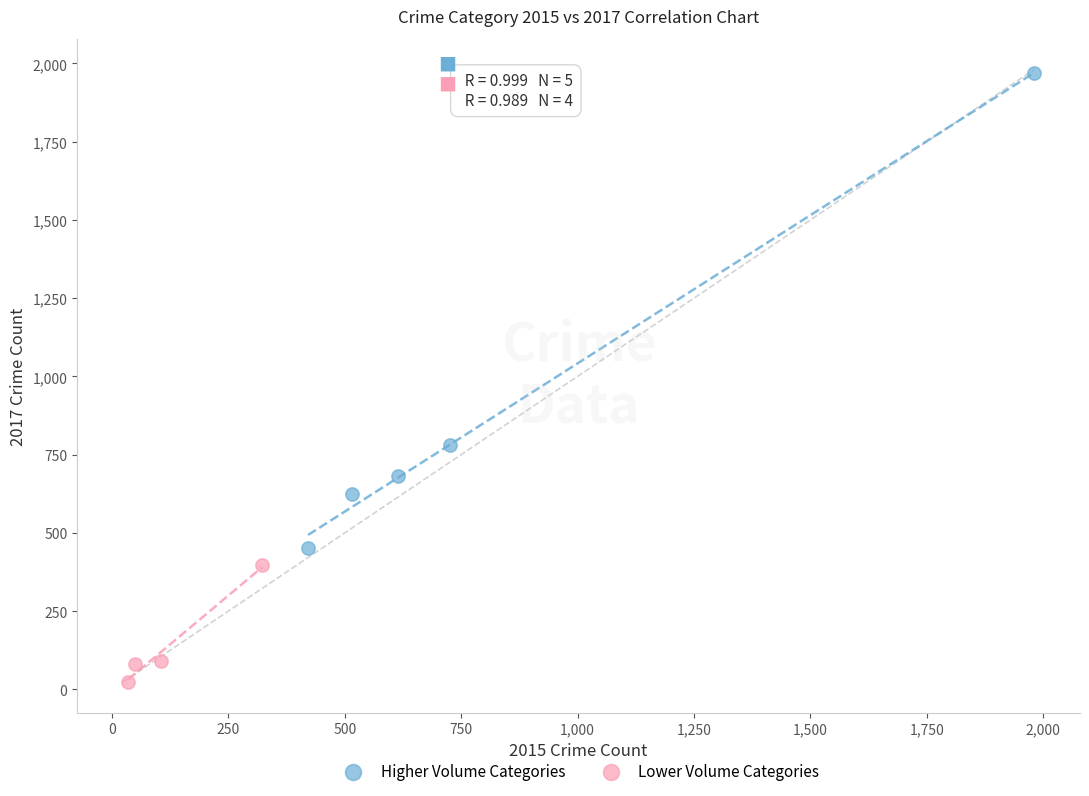

What are all the series names shown in the legend?

Higher Volume Categories, Lower Volume Categories